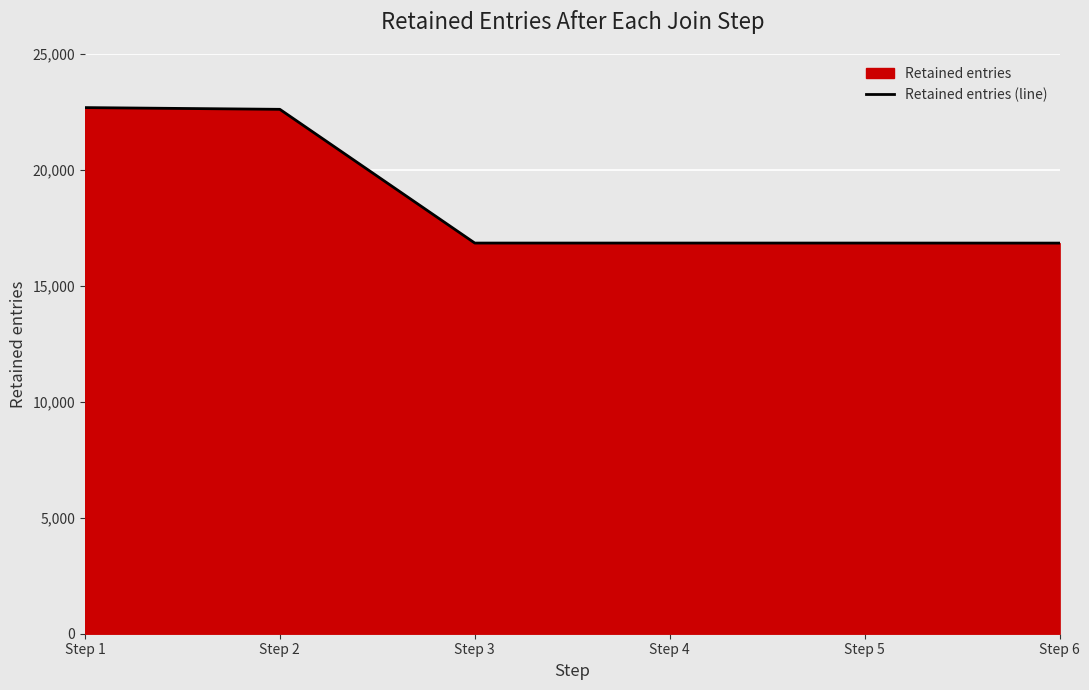

How many lines are shown in the chart?

1